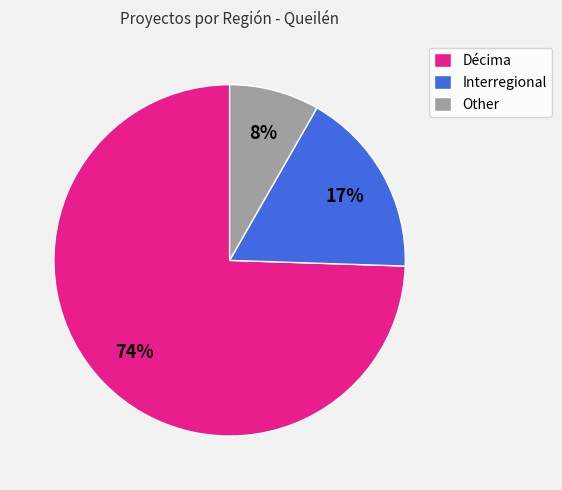

Between Interregional and Other, which is larger?

Interregional